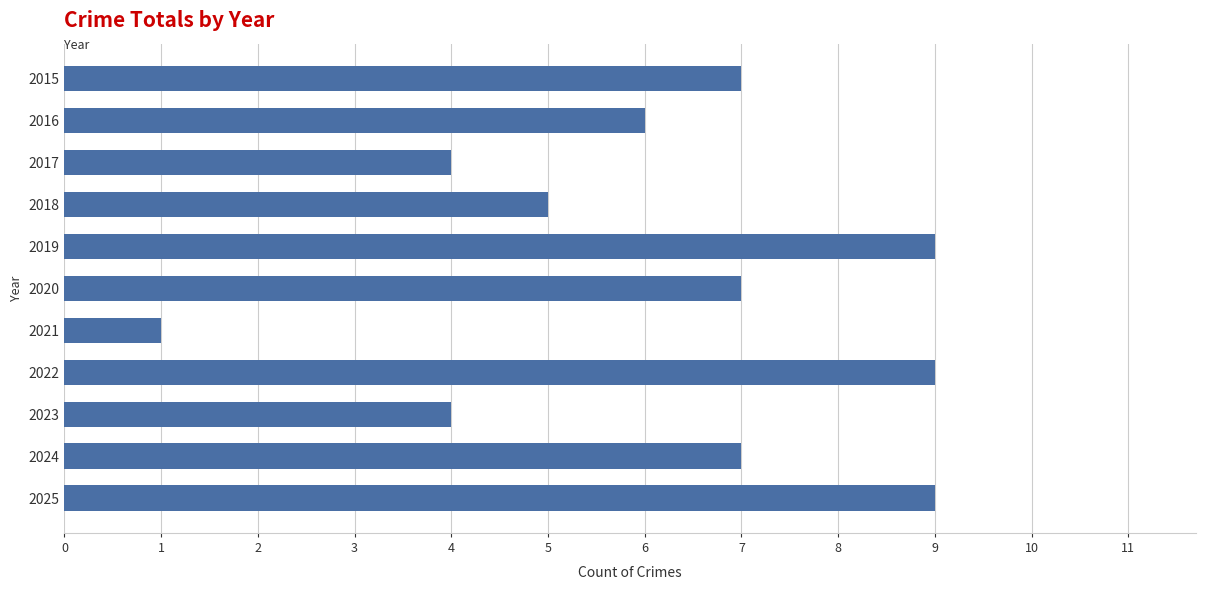

What is the average value?

6